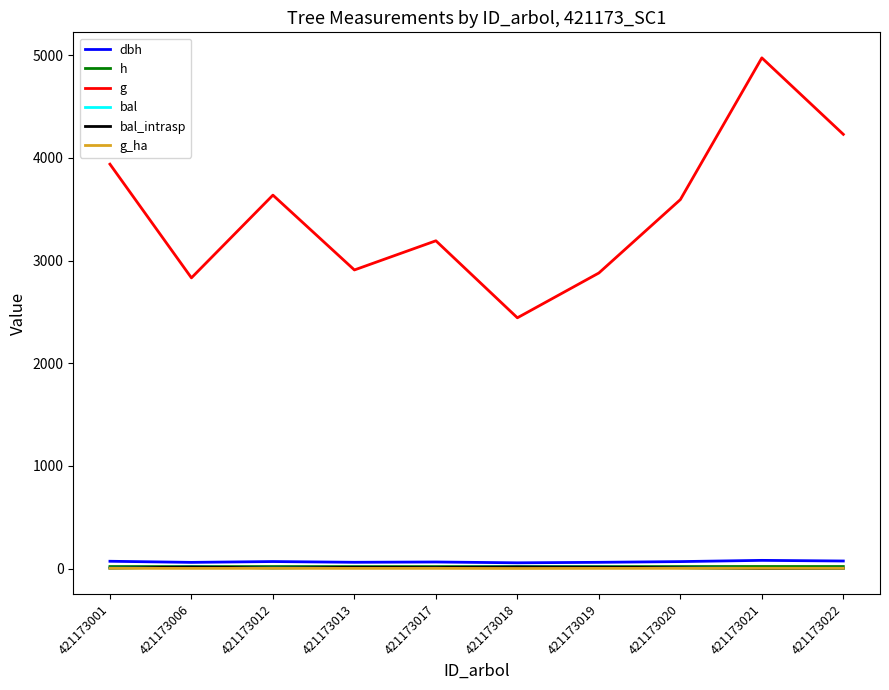

Does the chart have visible grid lines?

No